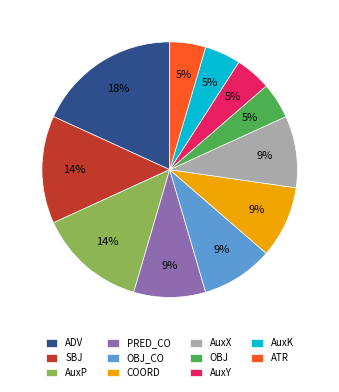

How many slices are in this pie chart?

11